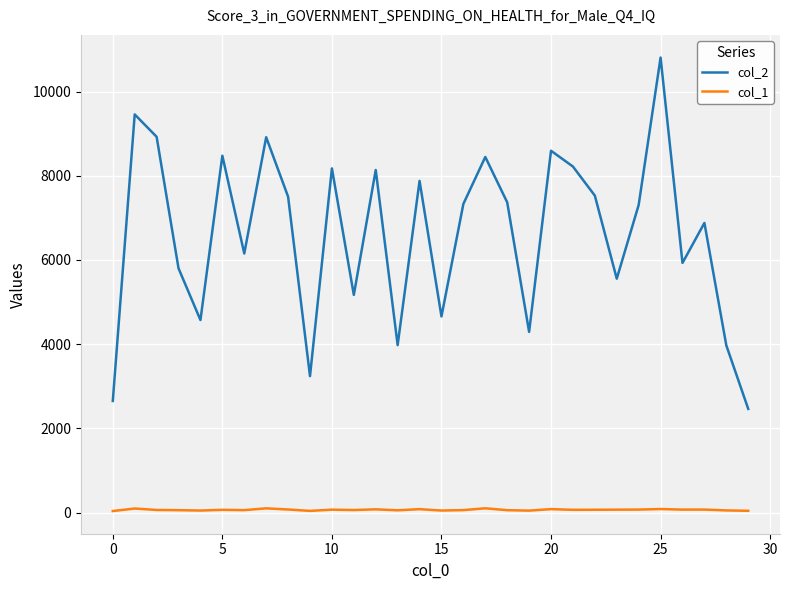

Which series has the largest range (max minus min)?

col_2